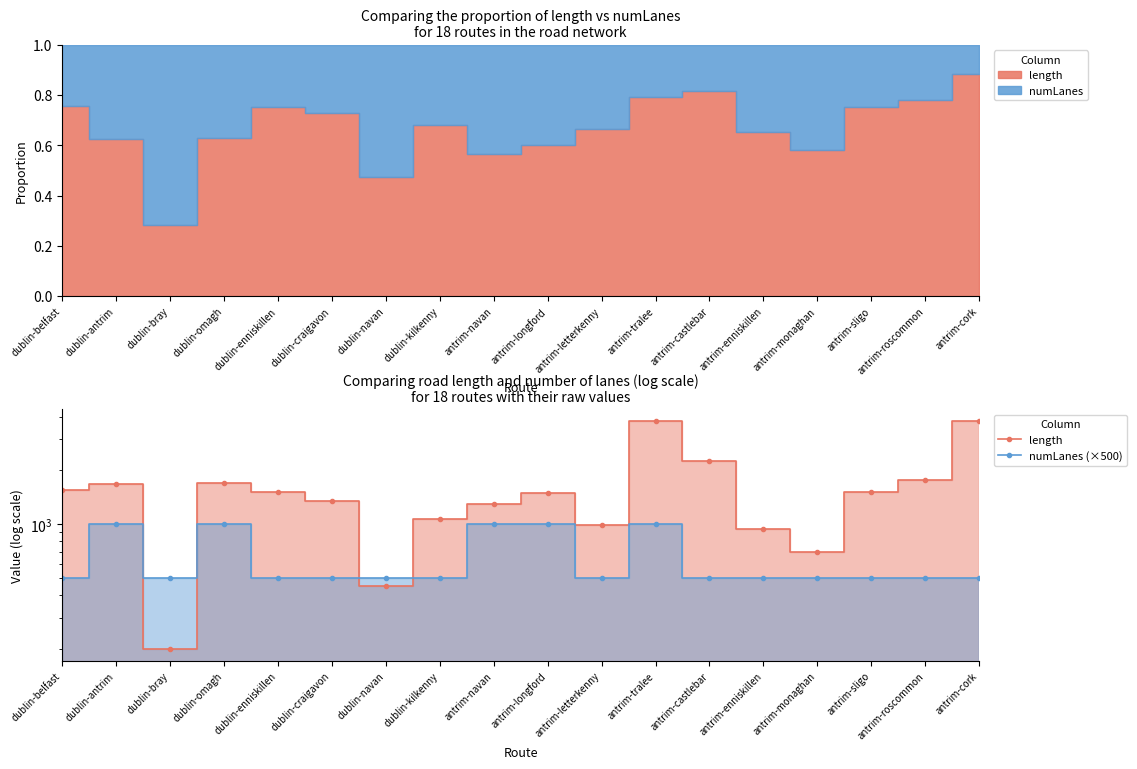

What is the greatest value displayed?

3786.4